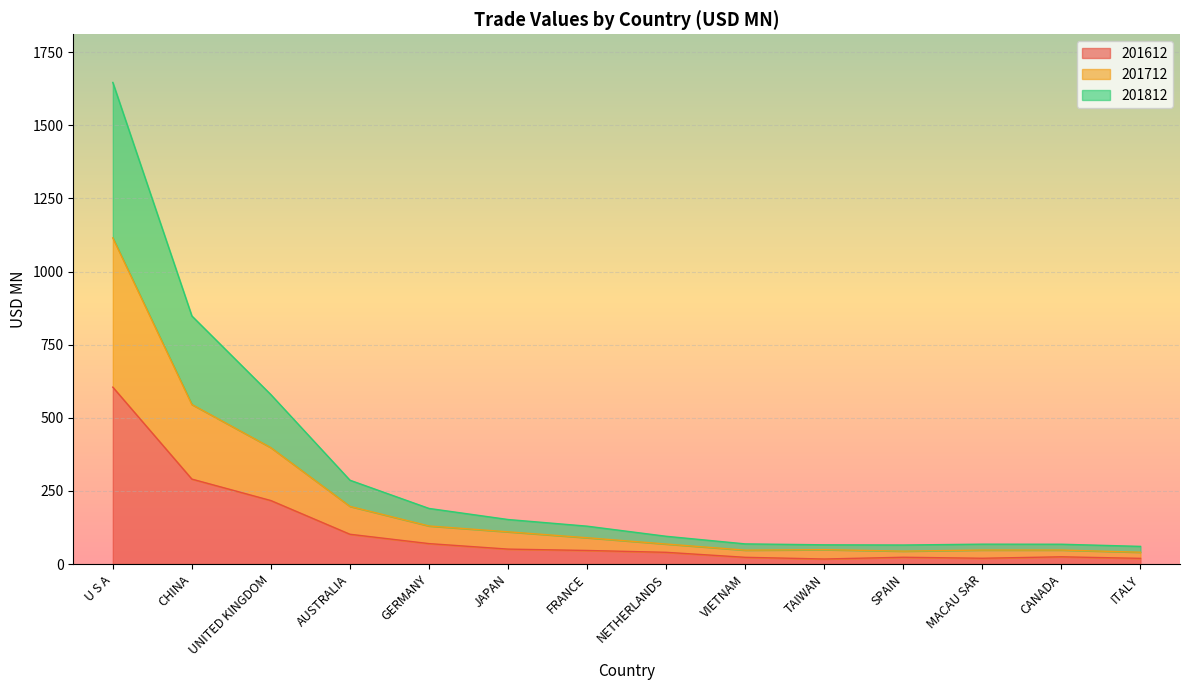

What is the value of the 201612 point at the 11th from the left?

23.1